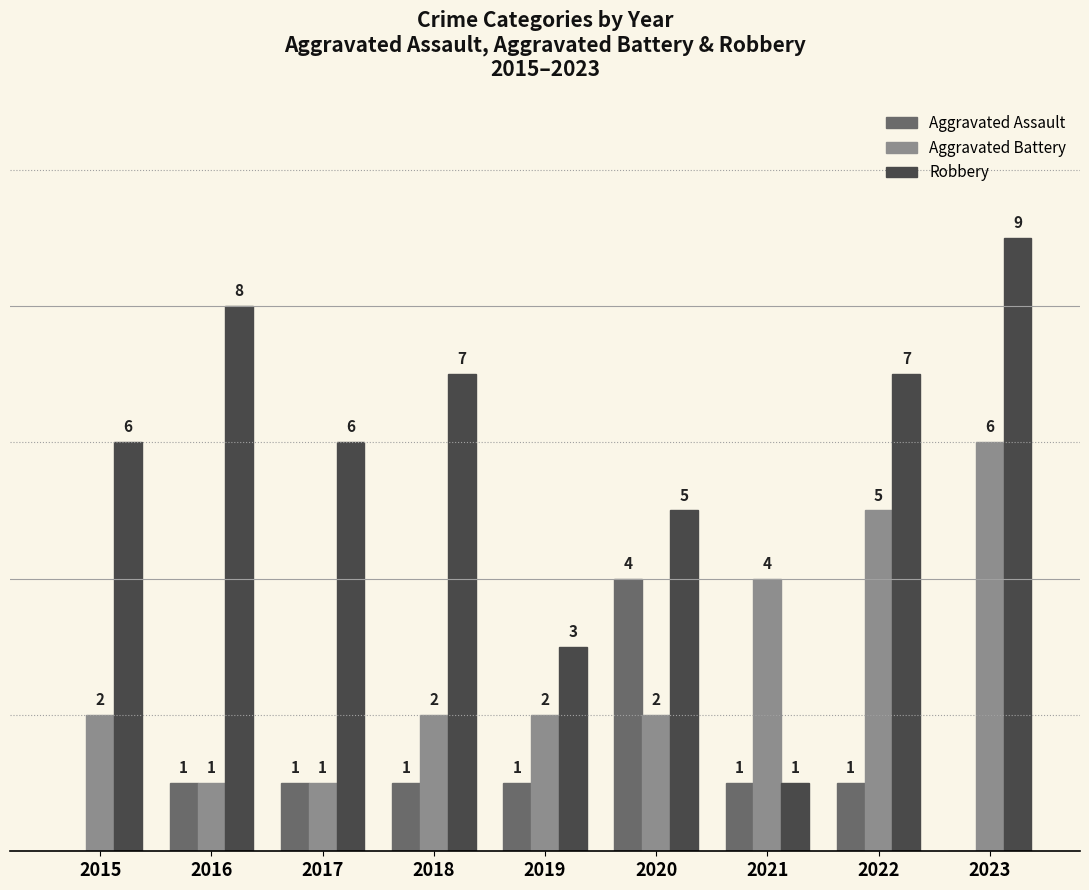

Does the chart contain stacked bars?

No